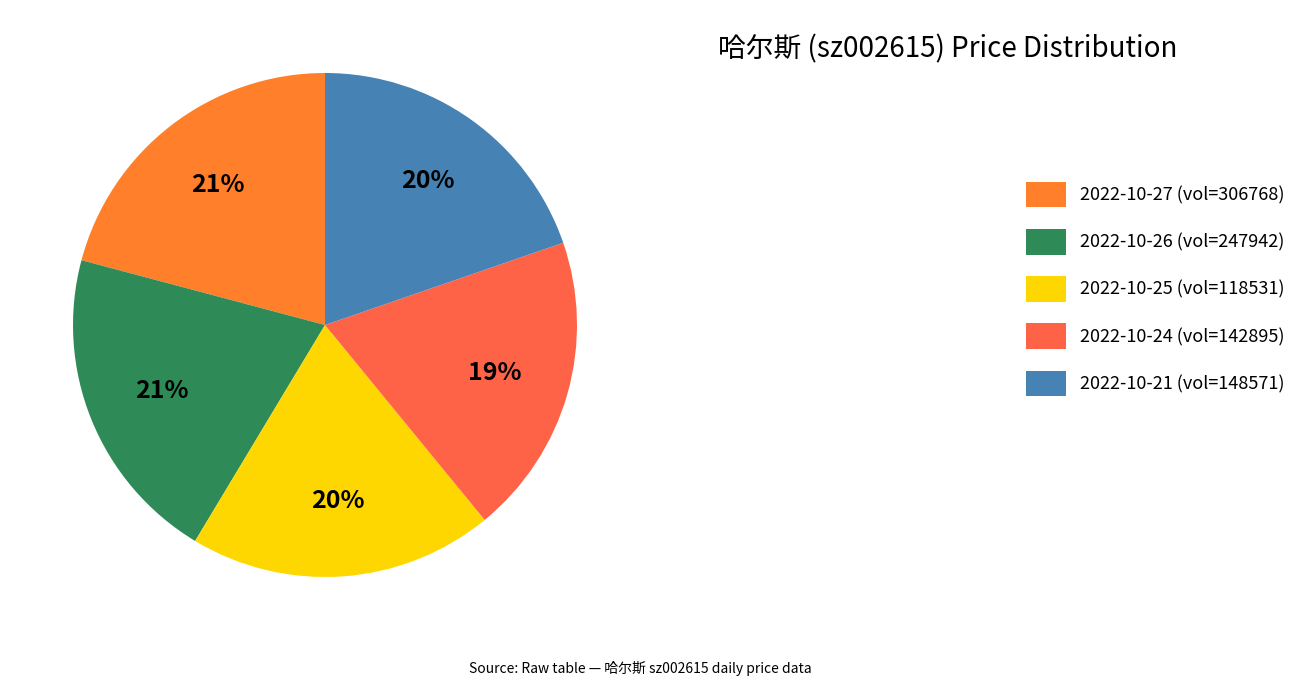

To the nearest percent, what portion does 2022-10-26 (vol=247942) represent?

21%